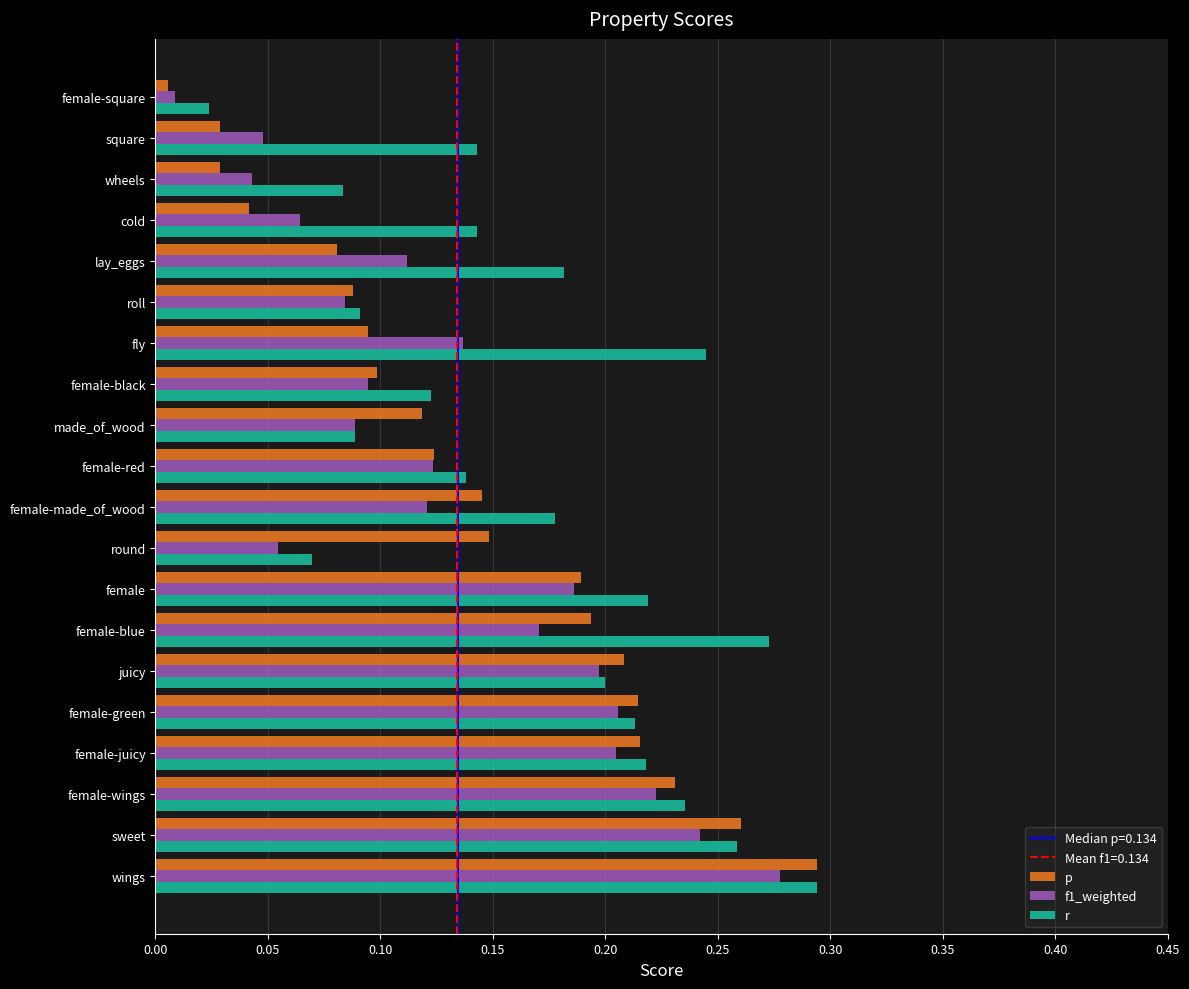

At which label is f1_weighted closest to 0?

female-square